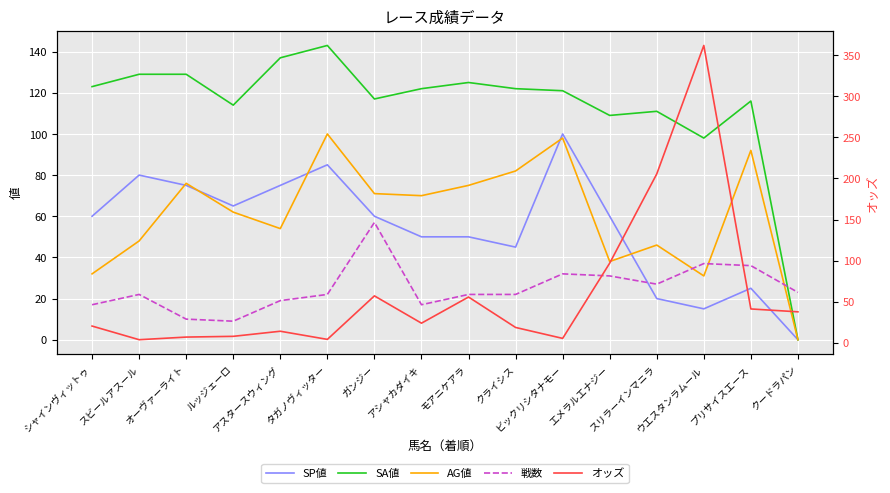

True or false: AG値 has more than 1 points higher than both neighbors.

True